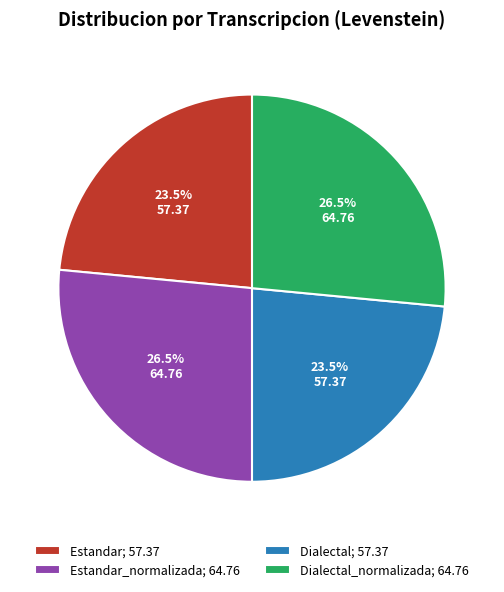

Is there any slice that represents more than half of the pie?

No